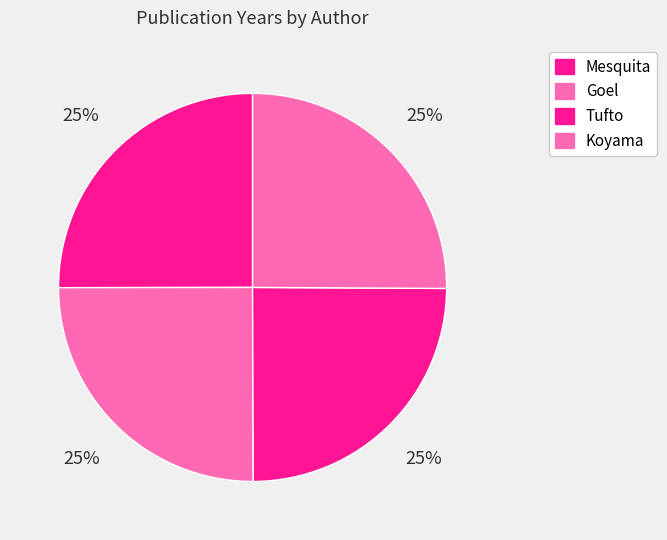

How many slices are in this pie chart?

4